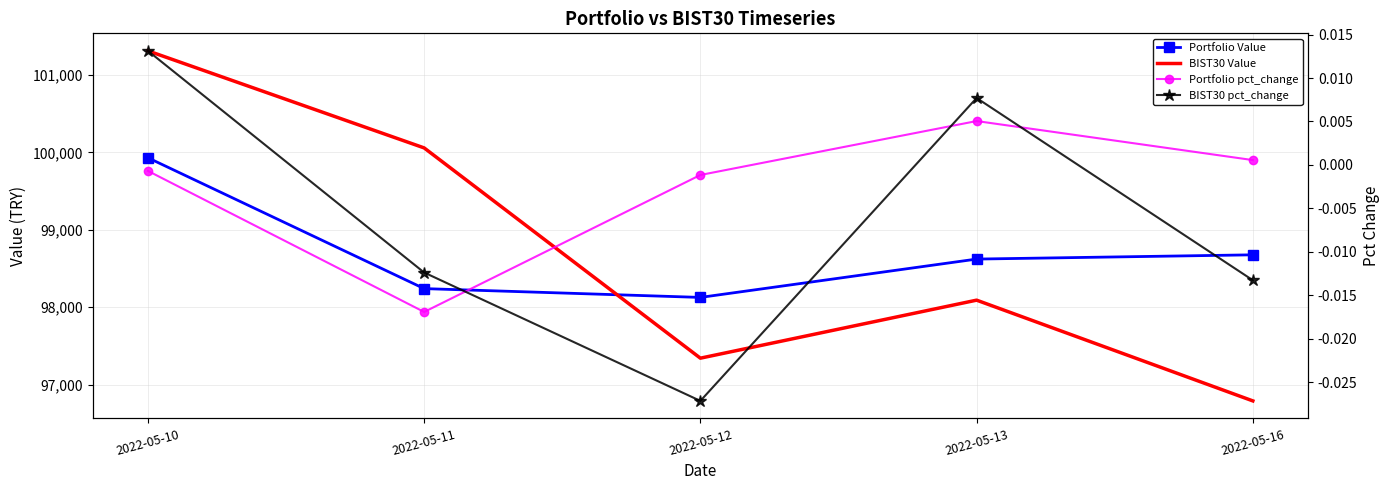

What is the average value of the BIST30 Value series?

98718.5